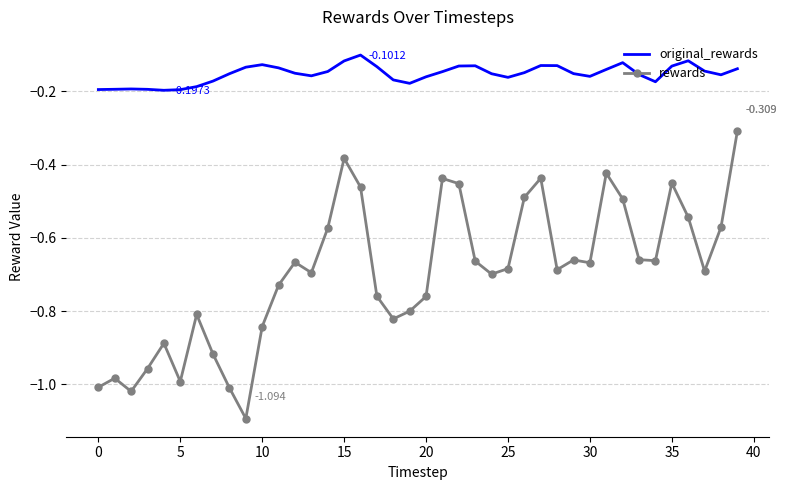

List the series in order of their peak value, lowest first.

rewards, original_rewards